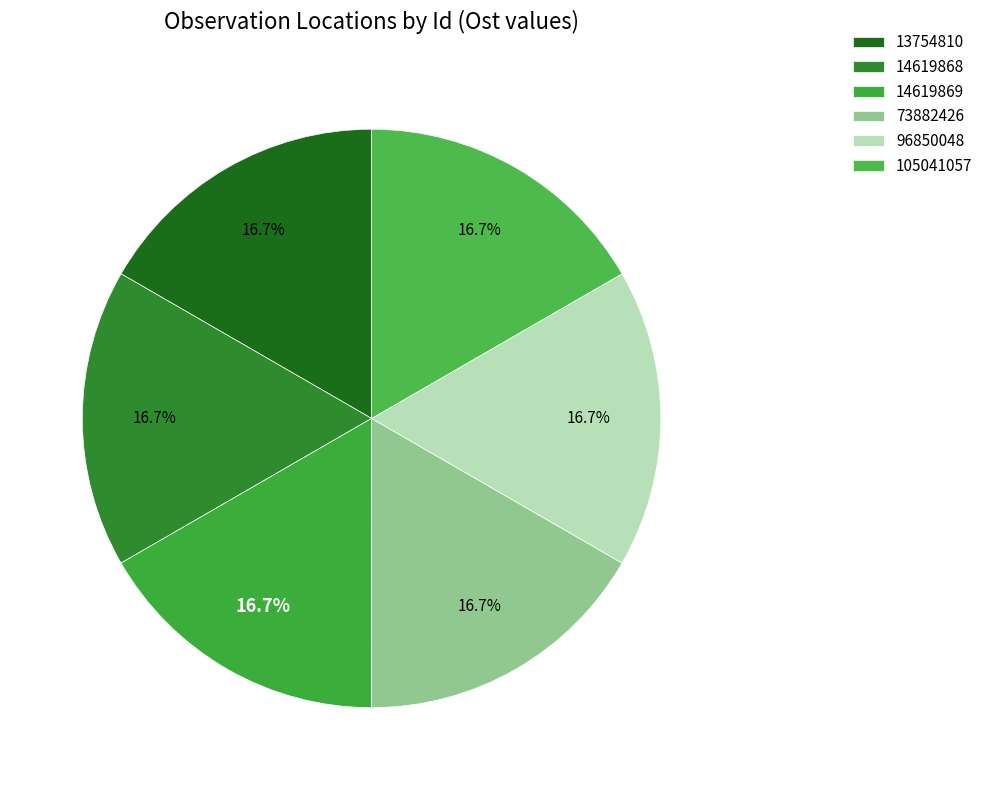

Count the number of slices in the pie.

6